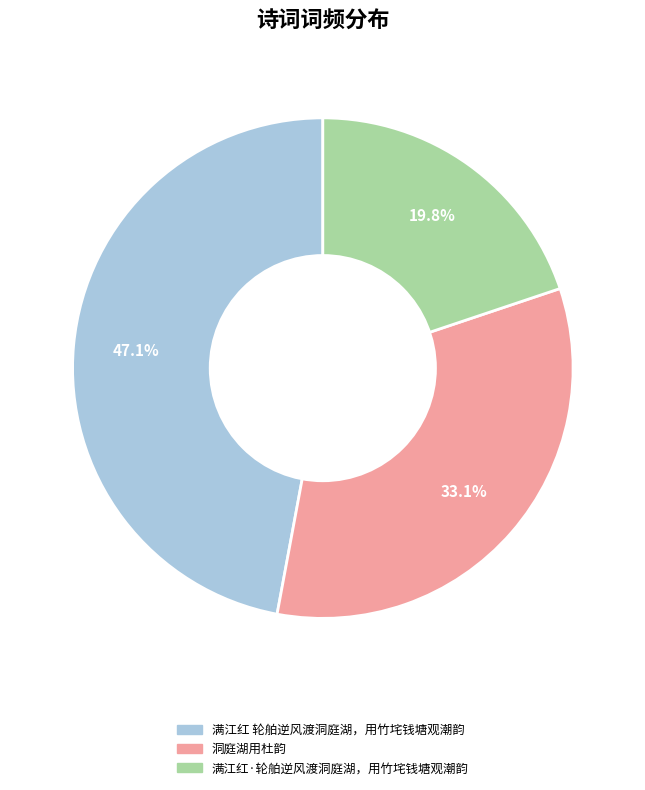

Approximately how many times larger is the value at 满江红 轮舶逆风渡洞庭湖，用竹垞钱塘观潮韵 compared to 洞庭湖用杜韵?

1.4